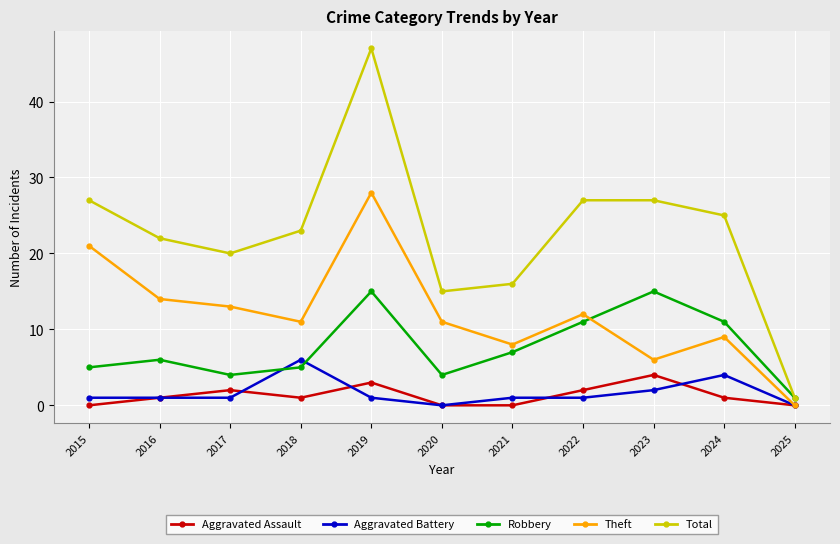

The value of Theft at 2025 is 0. True or false?

True